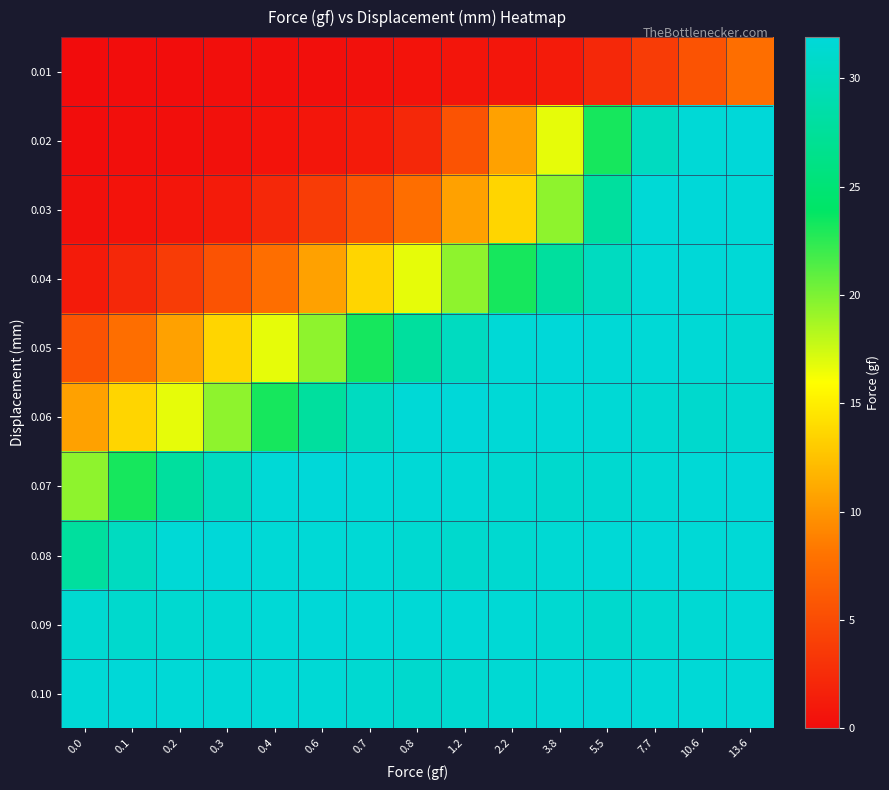

Which has a higher value, 7.7 or 2.2?

7.7